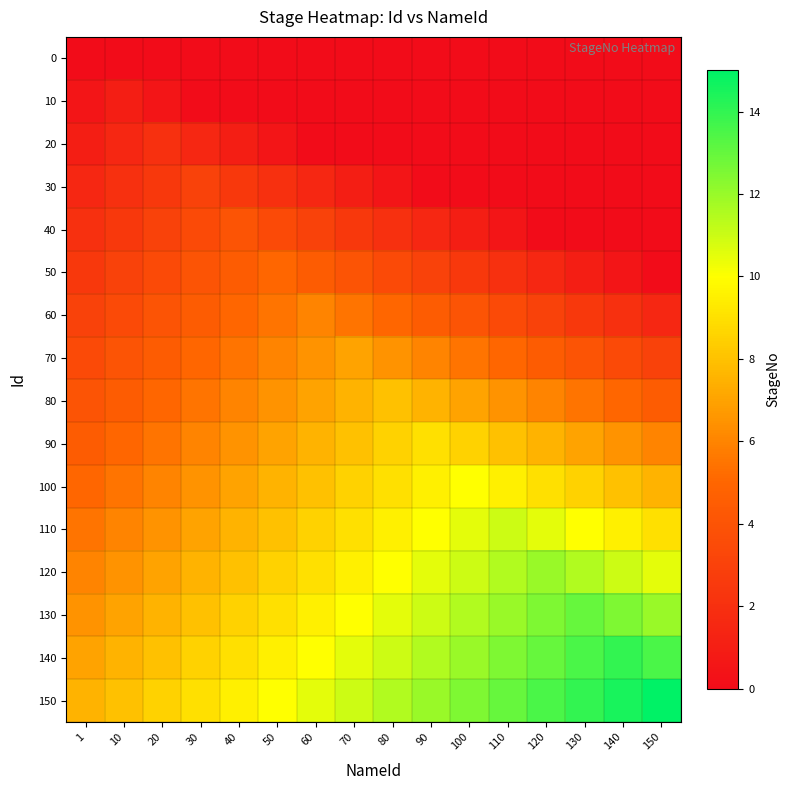

Which series has the largest total across all categories?

150